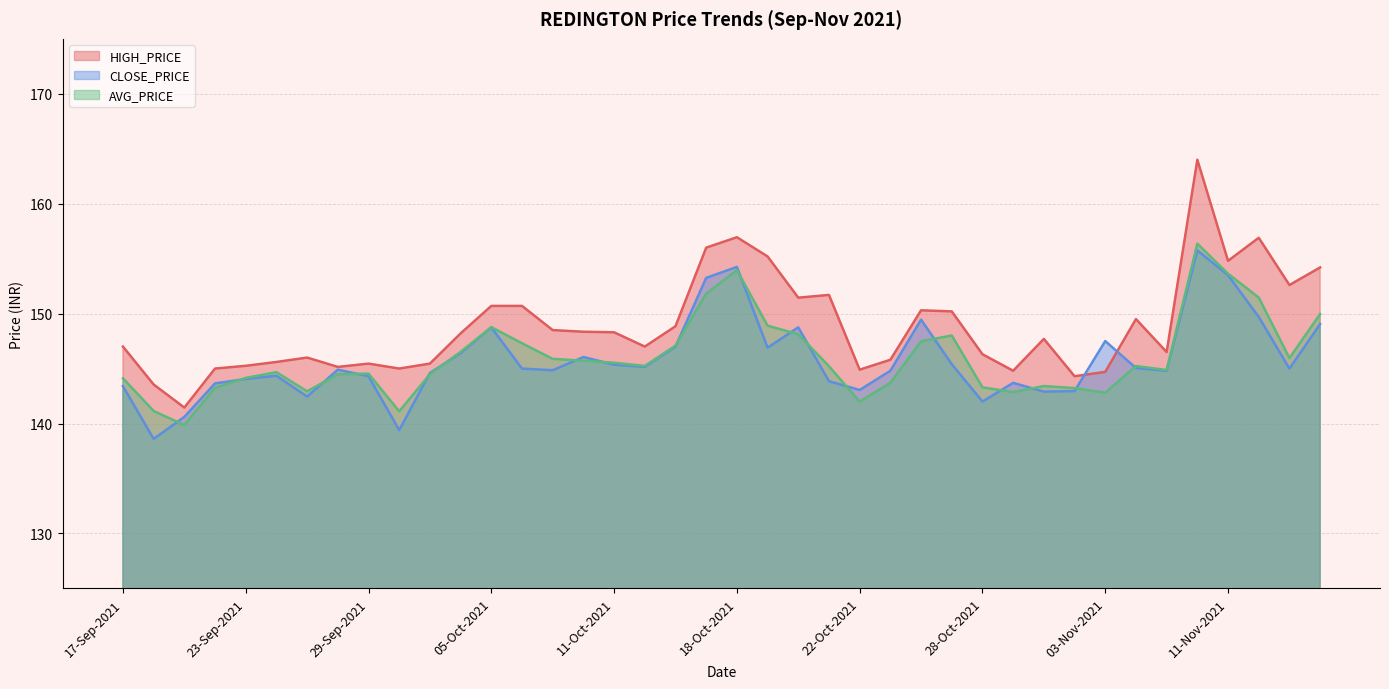

What is the difference between the AVG_PRICE values at 30-Sep-2021 and 20-Oct-2021?

7.0